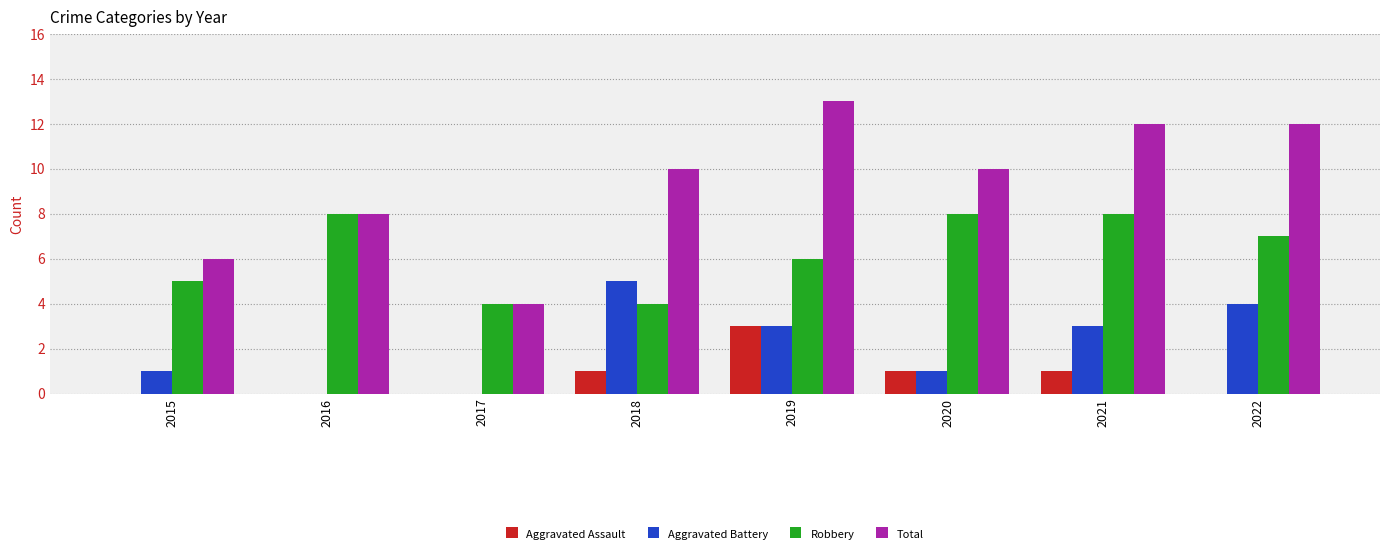

Between 2017 and 2018, which series saw the biggest shift?

Total